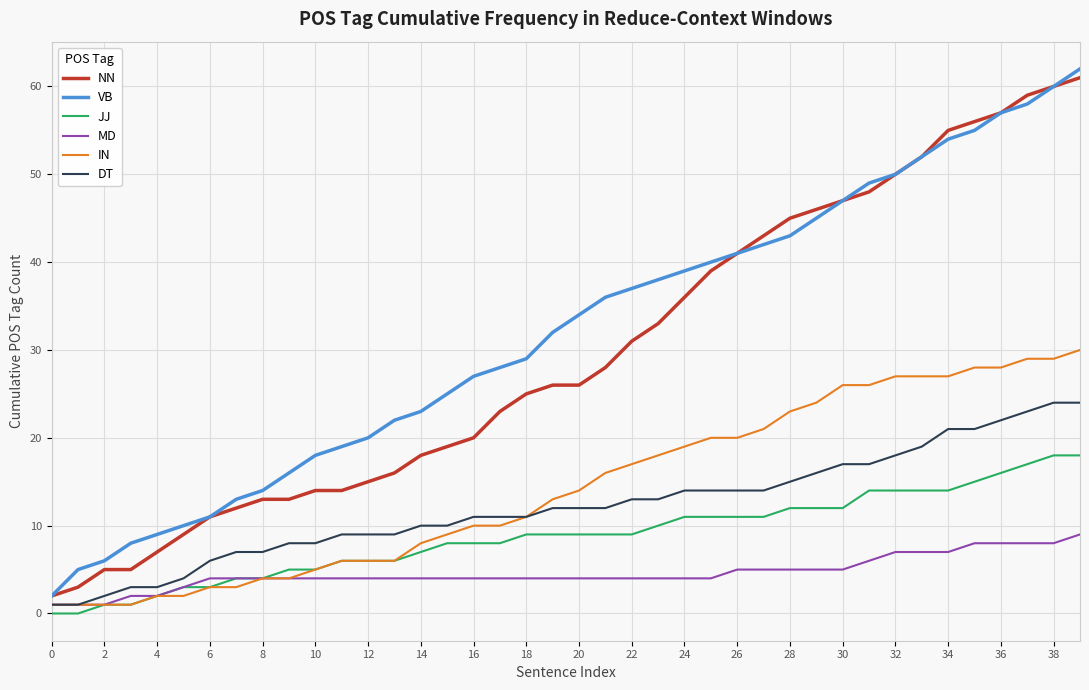

True or false: MD has a value of 4 at 6.

True